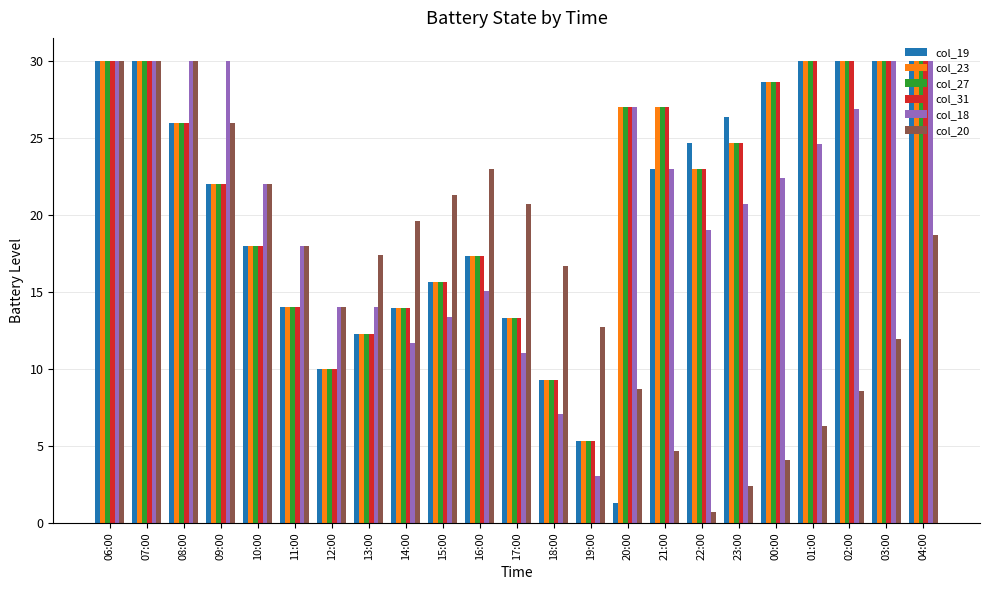

The value of col_23 at 19:00 is 1.8. True or false?

False